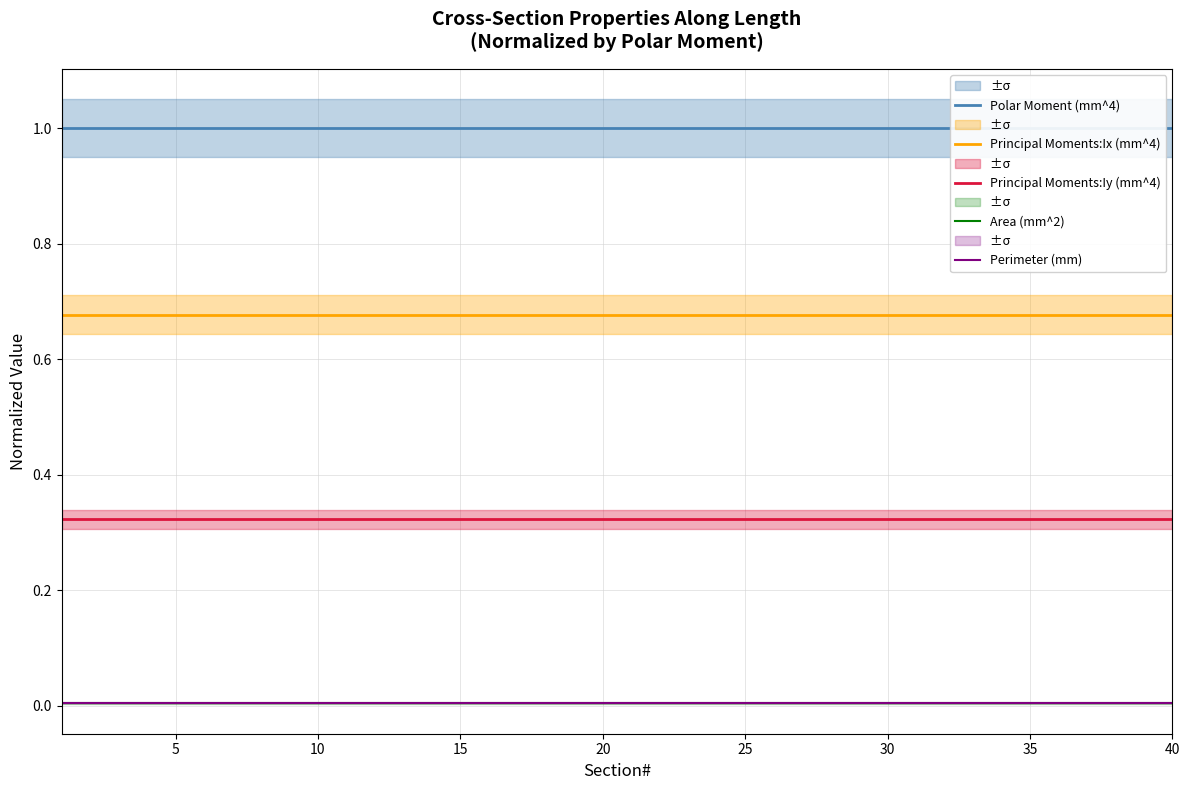

Rank the series at 38 from highest to lowest value.

Polar Moment (mm^4), Principal Moments:Ix (mm^4), Principal Moments:Iy (mm^4), Perimeter (mm), Area (mm^2)